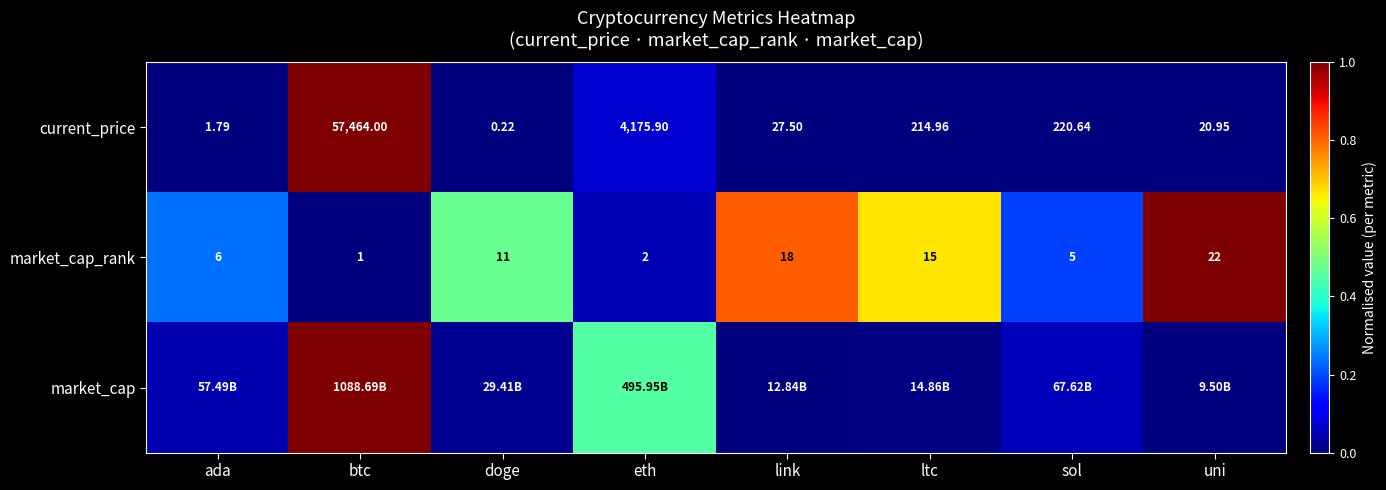

Which label corresponds to the smallest value in the chart?

doge